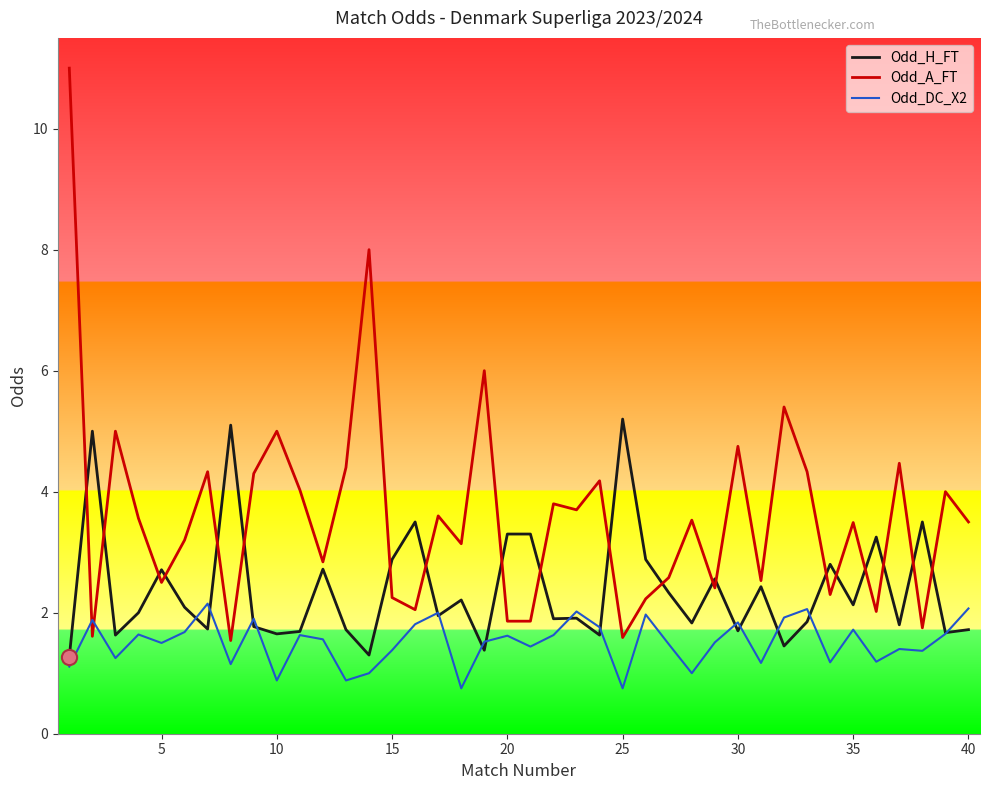

Which series has the largest total across all categories?

Odd_A_FT